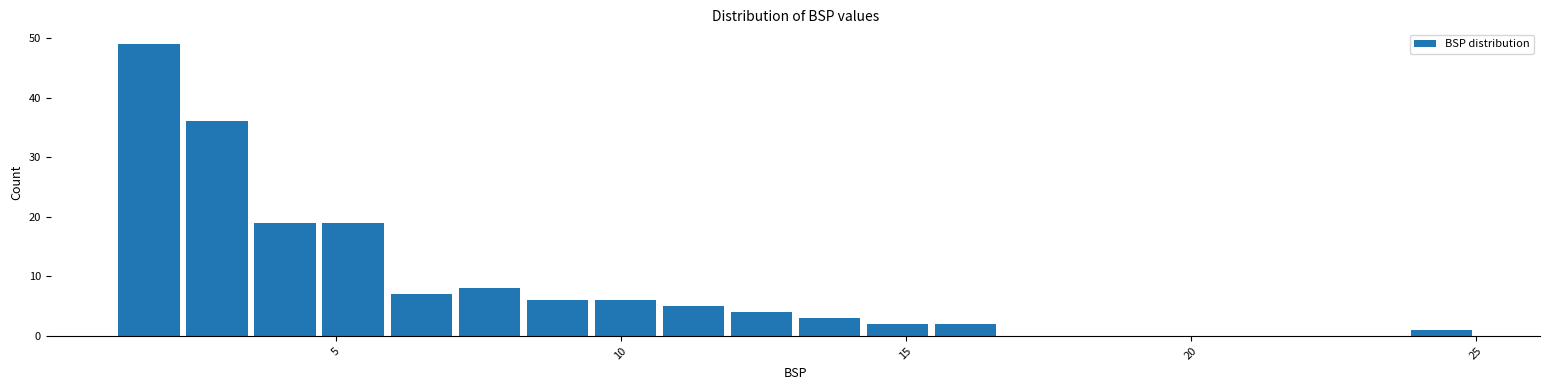

Read against the x-axis, roughly where is the centre of the tallest bar?

1.5